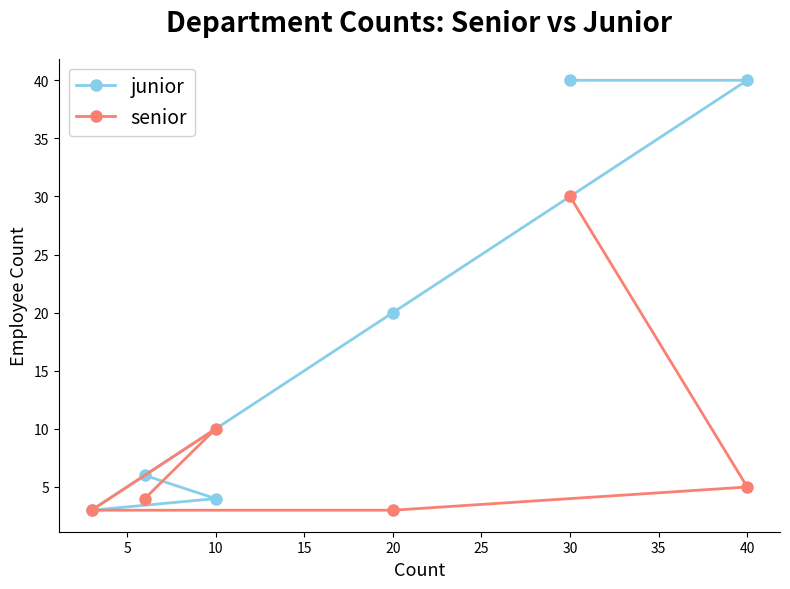

True or false: senior and junior cross at least once.

True